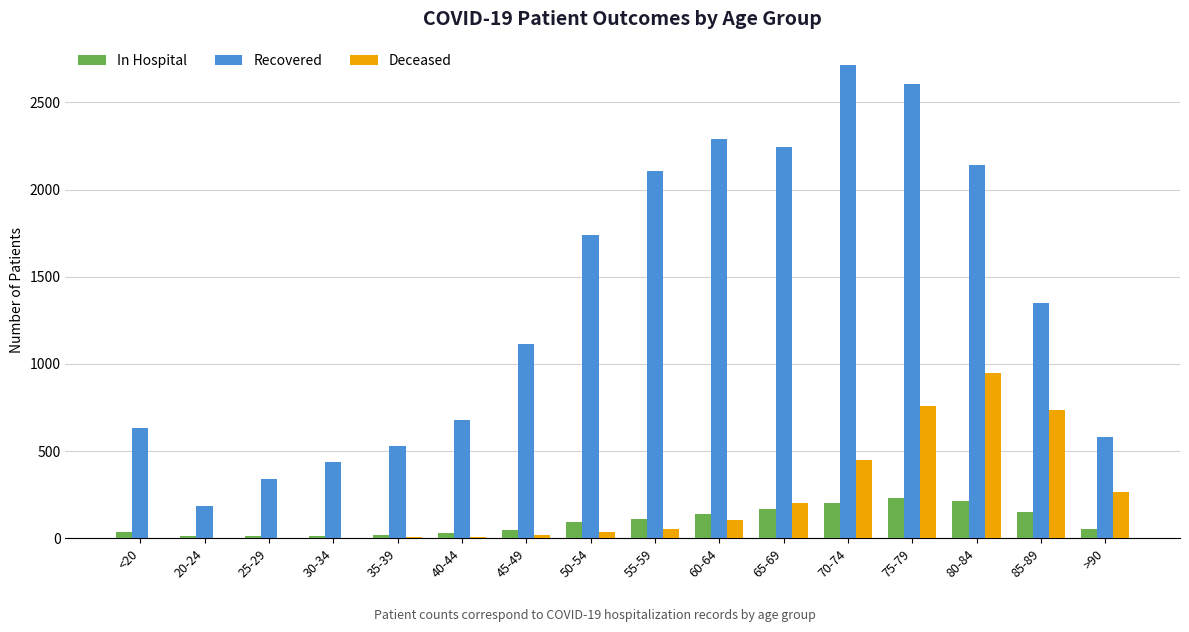

The Recovered series shows 2140 at 80-84. True or false?

True